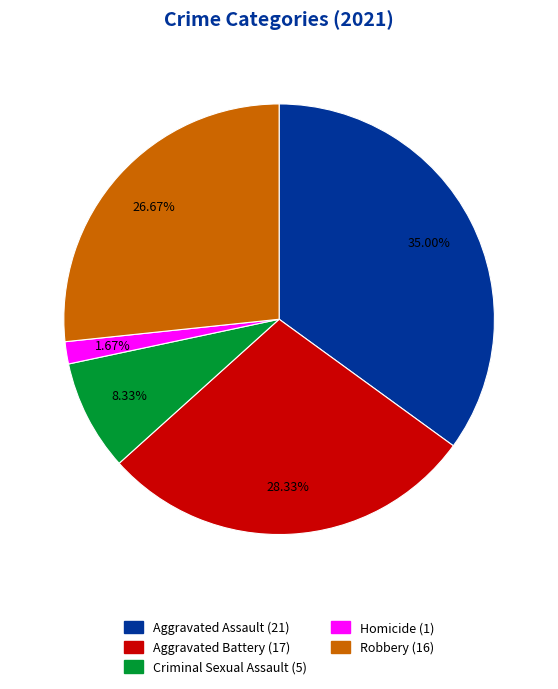

How many segments does this pie chart have?

5